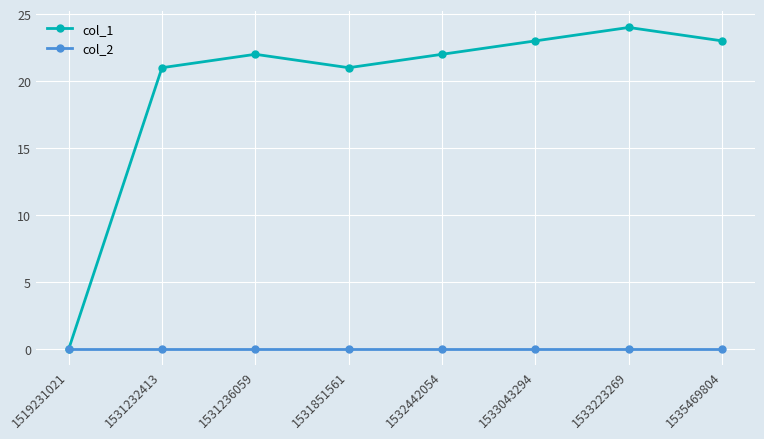

List the series in order of their peak value, lowest first.

col_2, col_1